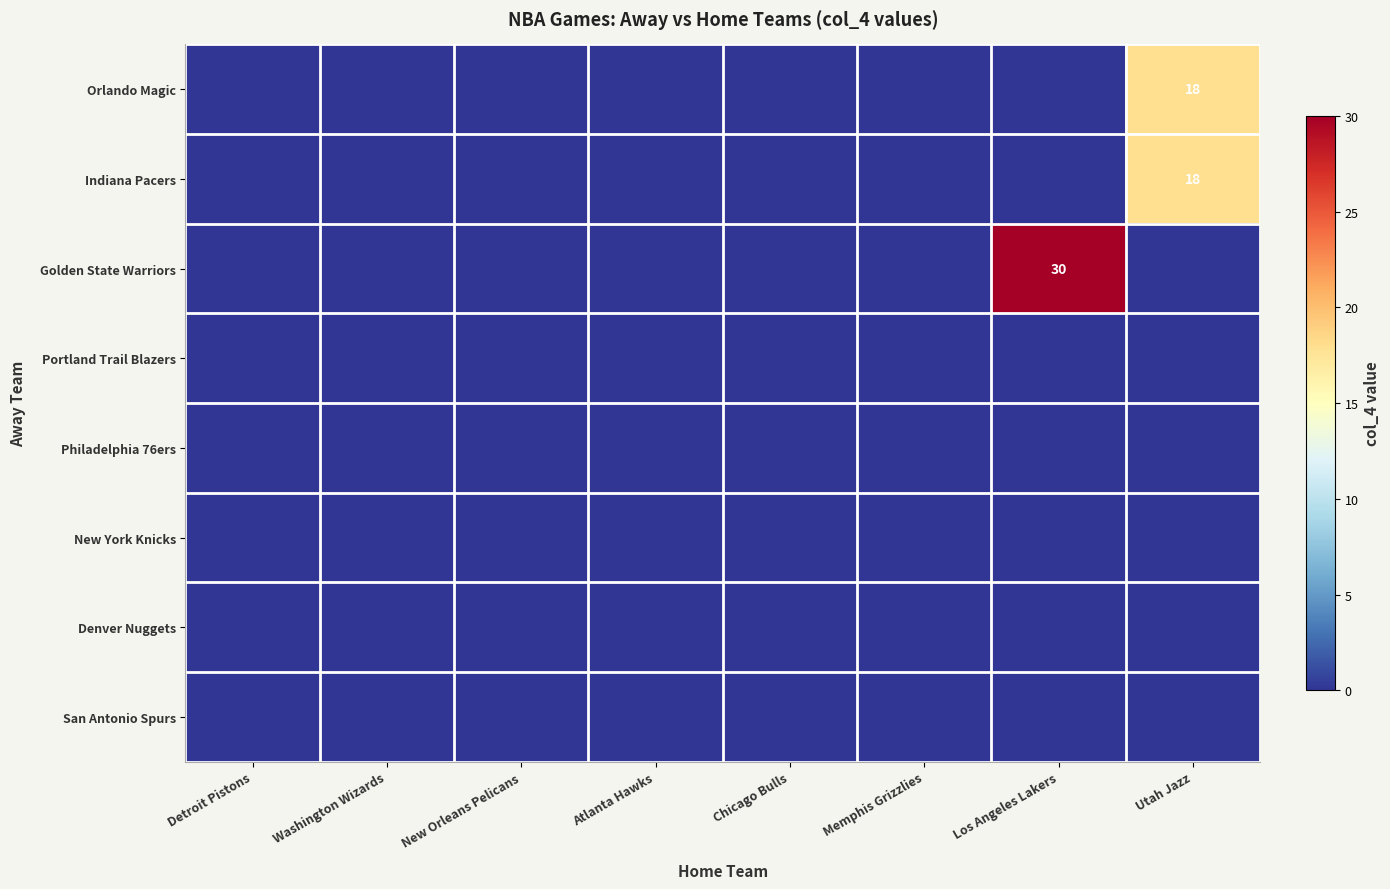

The Indiana Pacers series shows 18 at Utah Jazz. True or false?

True